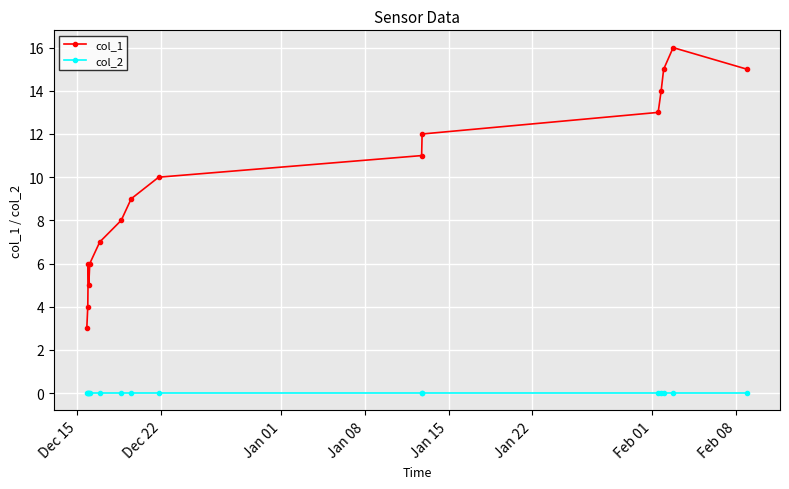

What is the difference between the maximum and minimum values in the col_1 series?

13